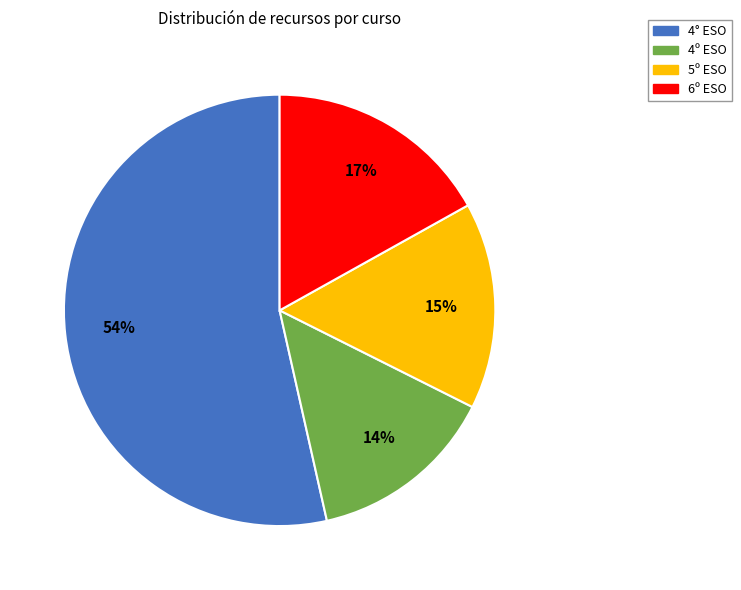

What is the largest slice in the pie chart?

4° ESO